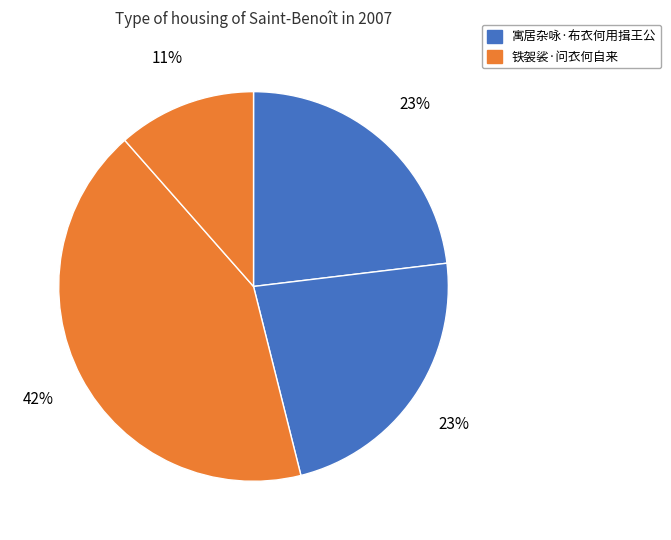

Count the number of slices in the pie.

4